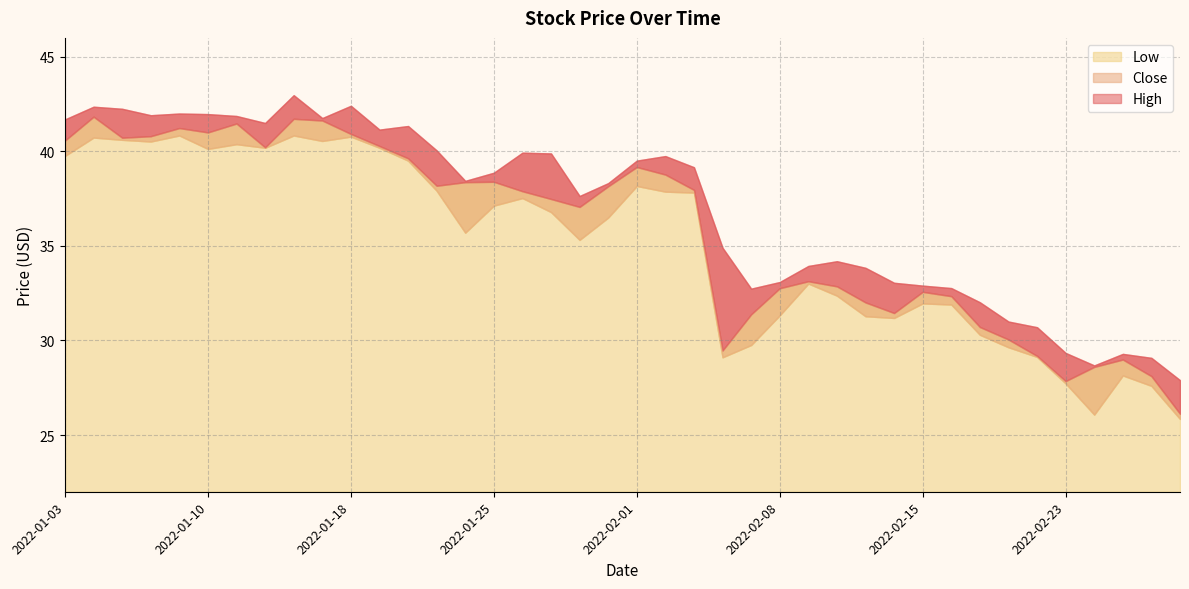

The Close series shows 32.6 at 2022-02-15. True or false?

True